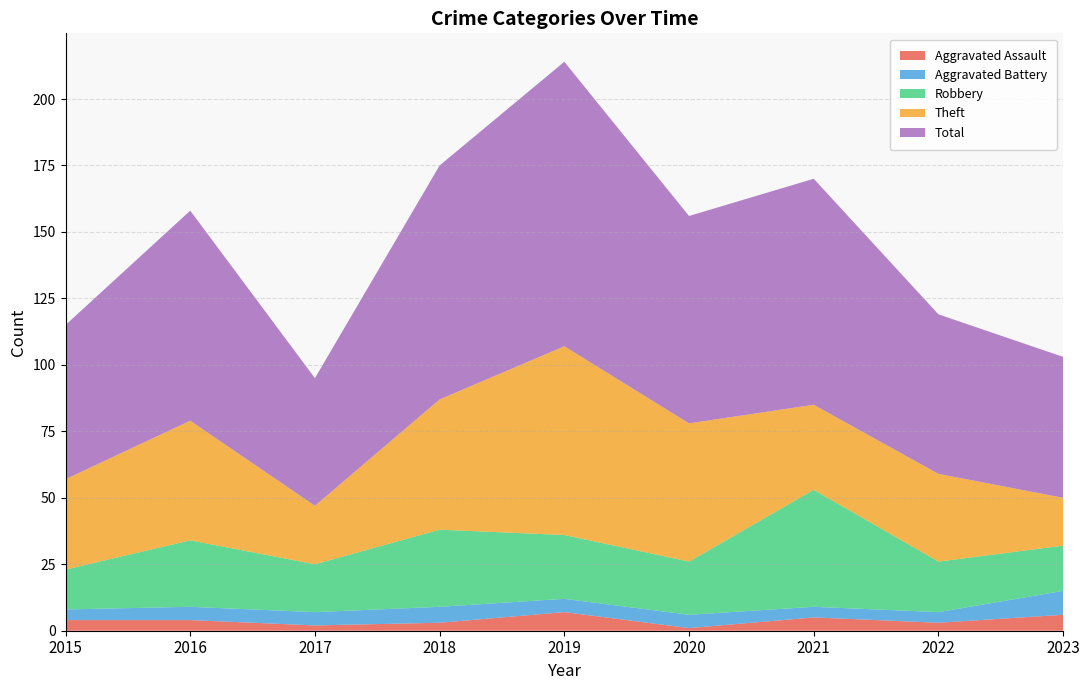

Reading left to right, what are all the values shown in this chart?

Aggravated Assault: 4	4	2	3	7	1	5	3	6
Aggravated Battery: 4	5	5	6	5	5	4	4	9
Robbery: 15	25	18	29	24	20	44	19	17
Theft: 34	45	22	49	71	52	32	33	18
Total: 58	79	48	88	107	78	85	60	53